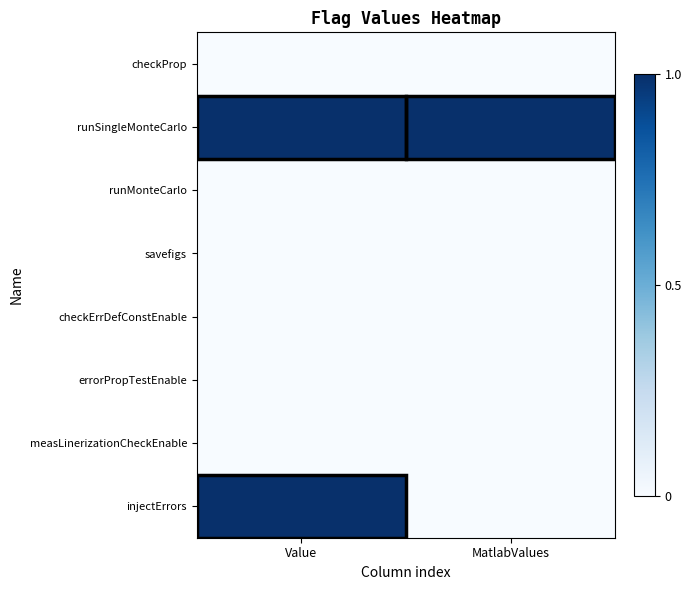

What is the maximum value shown in the chart?

1